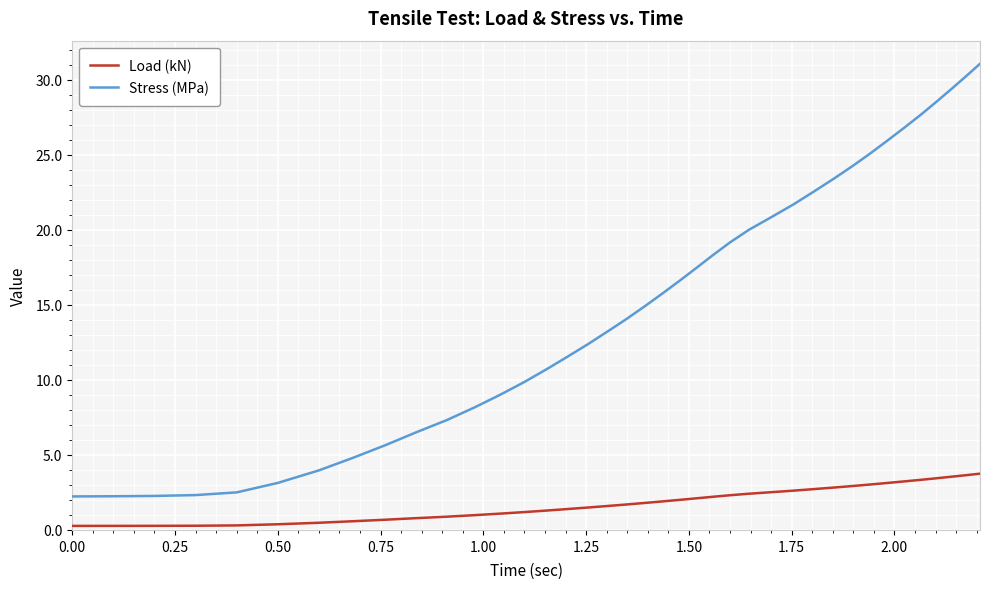

Which series has the largest range (max minus min)?

Stress (MPa)